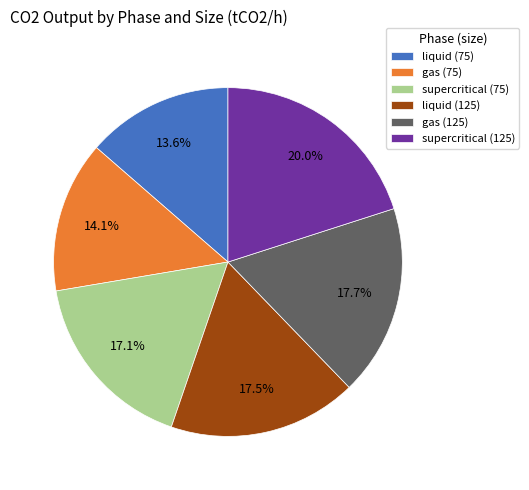

True or false: supercritical (125) accounts for 10% of the total.

False